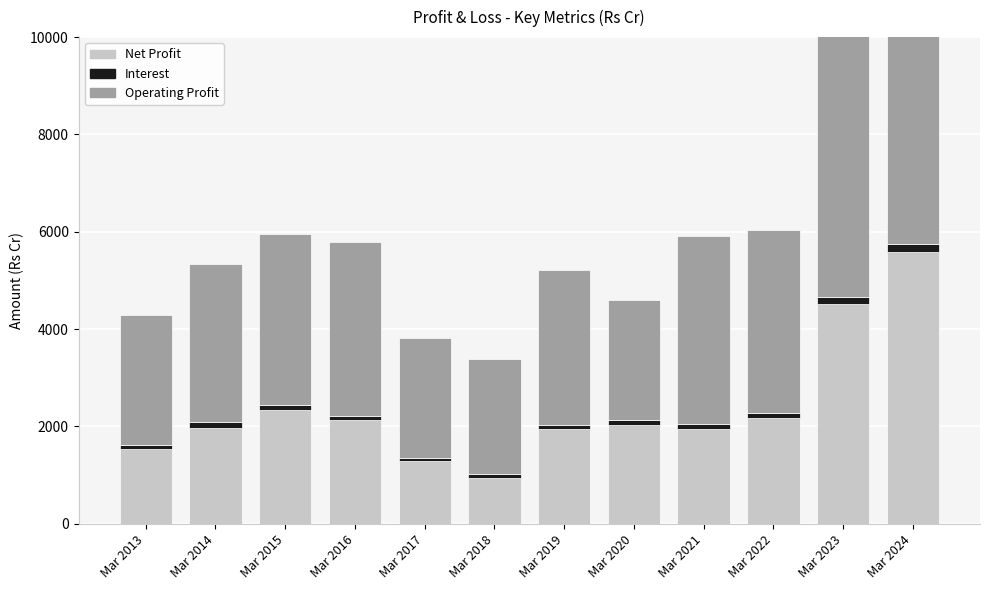

At which label does Operating Profit reach its minimum?

Mar 2018